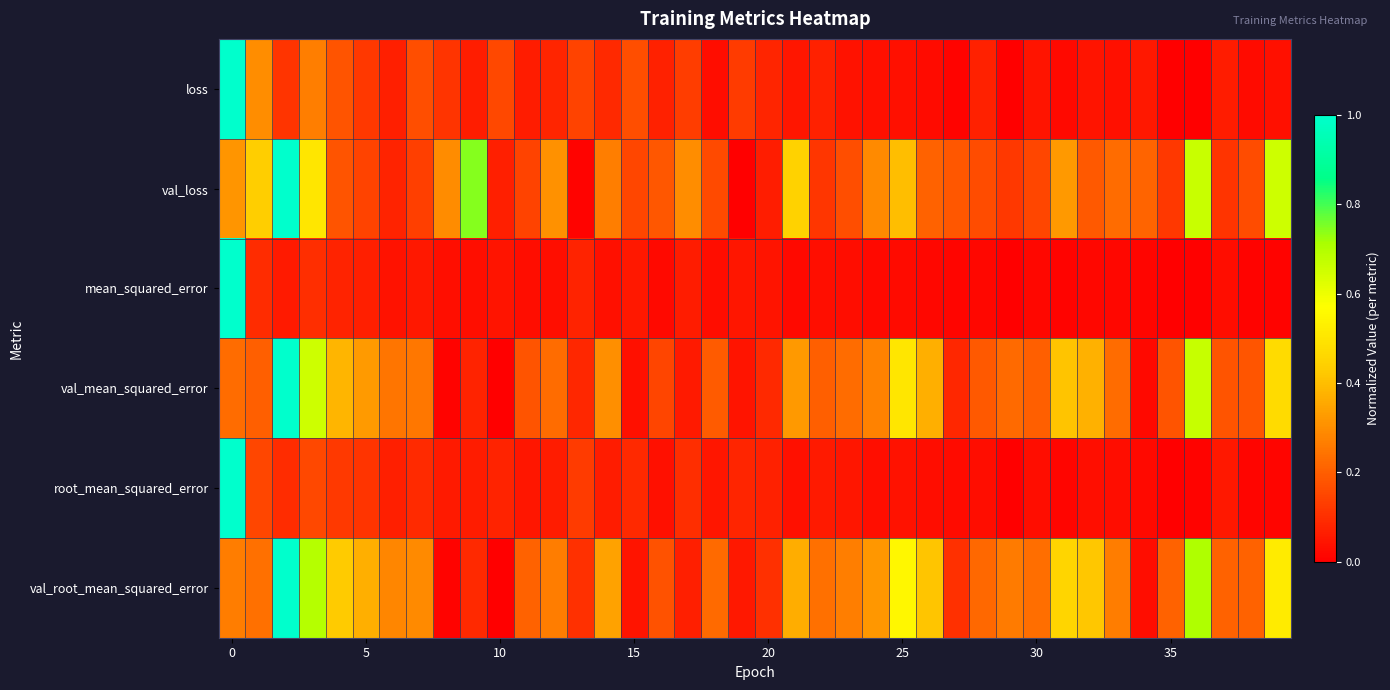

At how many categories does at least one series exceed 0?

40